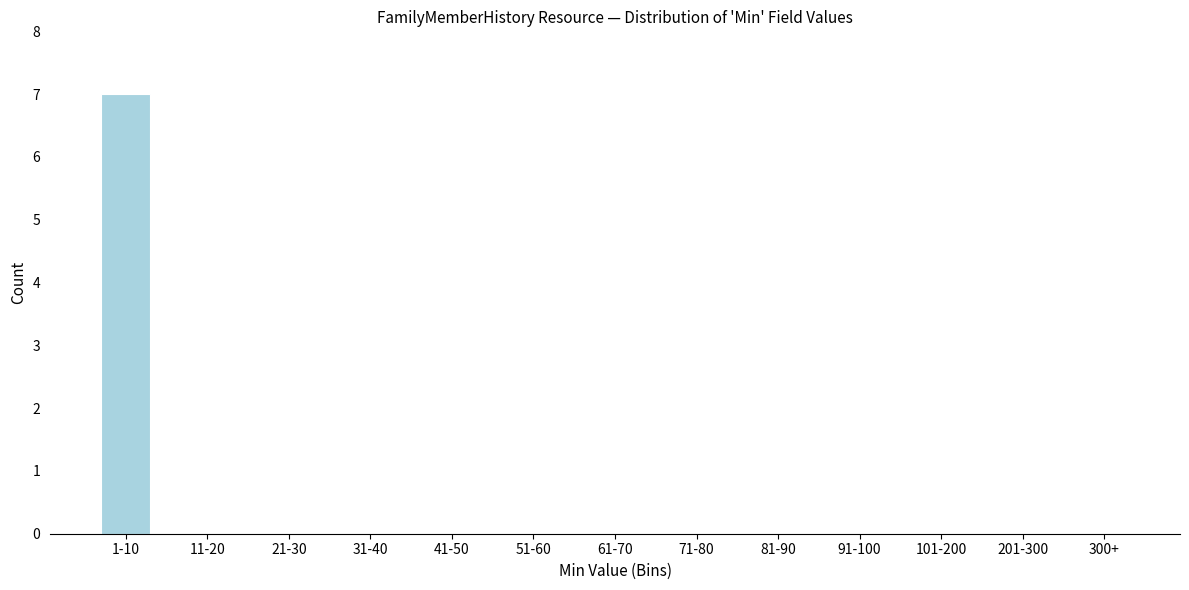

Reading left to right, extract all data points from this chart.

1-10=7	11-20=0	21-30=0	31-40=0	41-50=0	51-60=0	61-70=0	71-80=0	81-90=0	91-100=0	101-200=0	201-300=0	300+=0